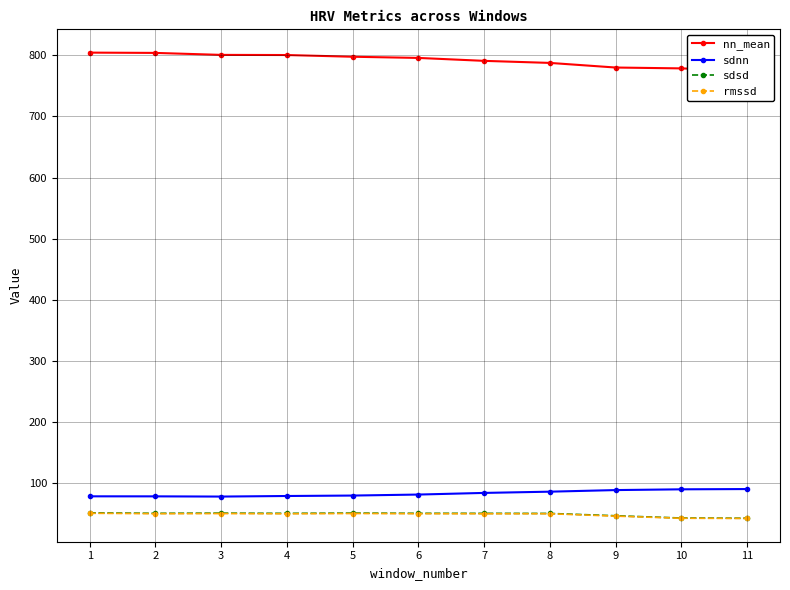

In sdnn, how many points are lower than both neighbors (excluding endpoints)?

1